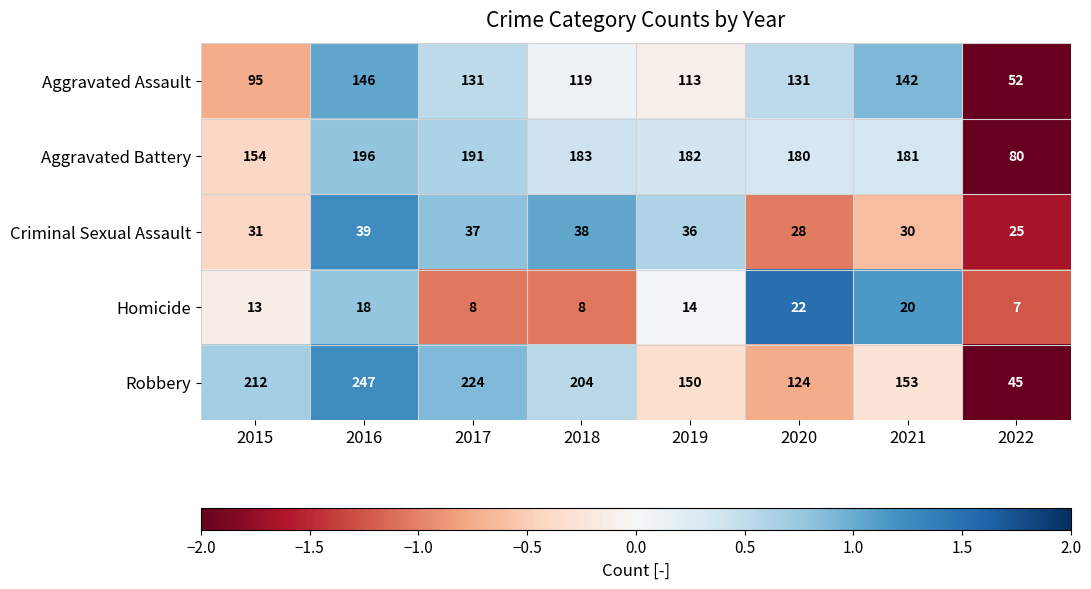

What value does the Aggravated Assault series have at 2020, to the nearest 10?

130